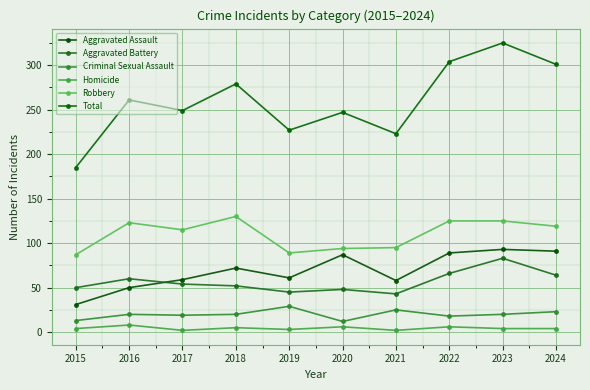

True or false: Homicide and Aggravated Assault cross at least once.

False